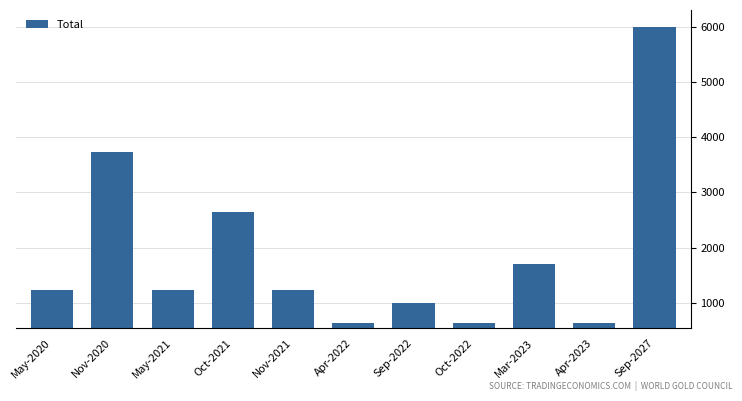

Where is the data nearest to the value 3320?

Nov-2020